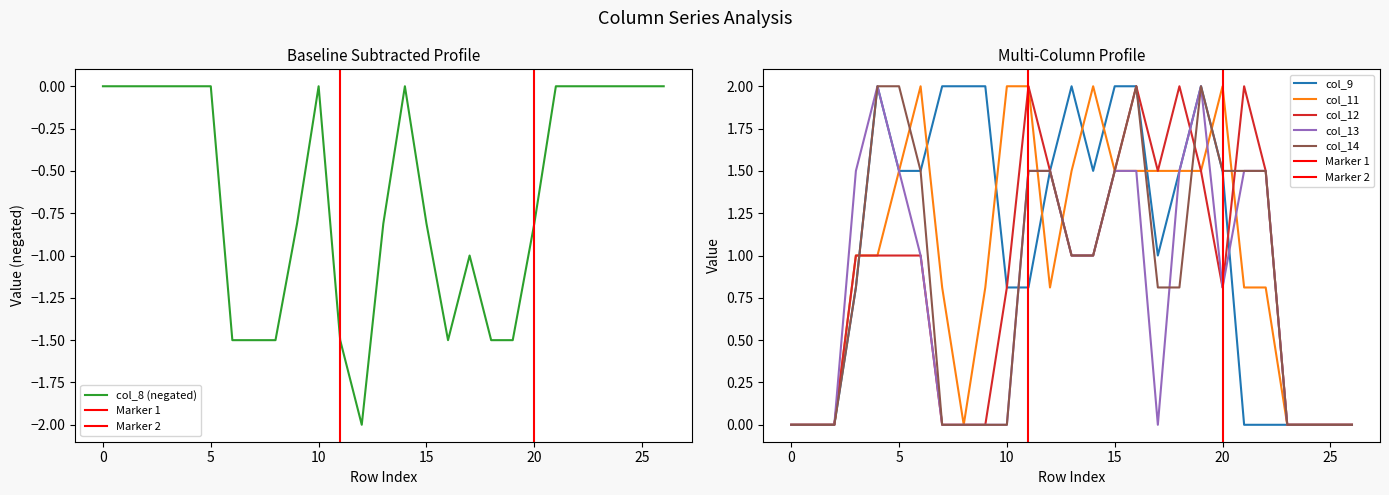

Between 19 and 22, which series saw the biggest shift?

col_9